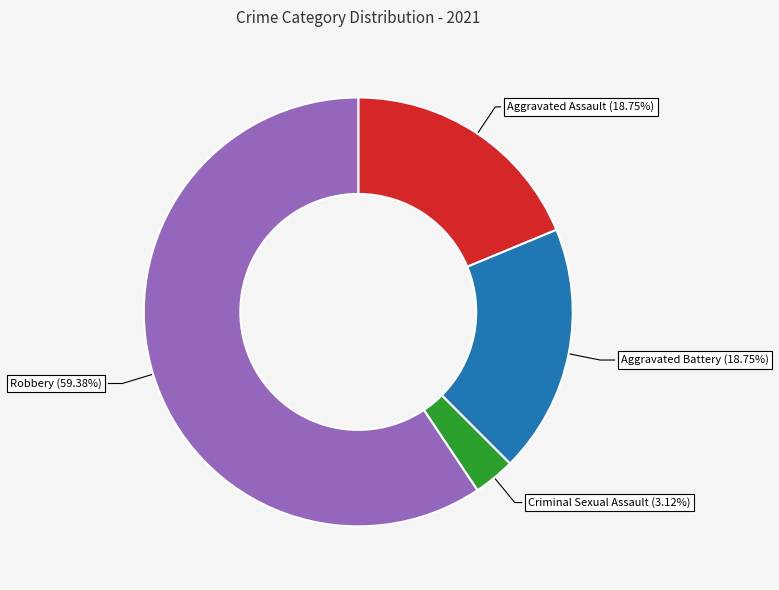

Is there any slice that represents more than half of the pie?

Yes